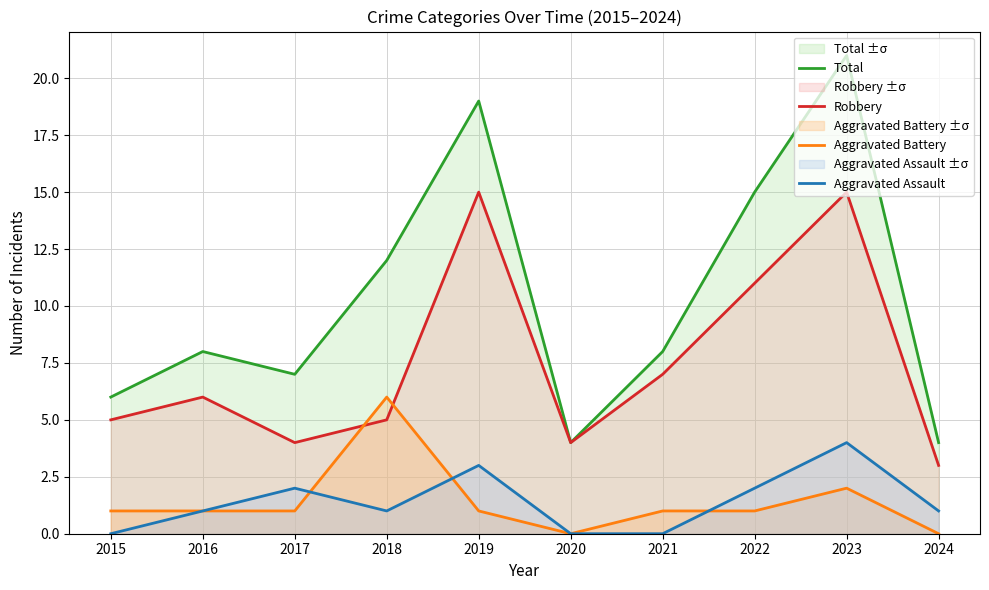

At which label is Aggravated Battery closest to 3?

2023